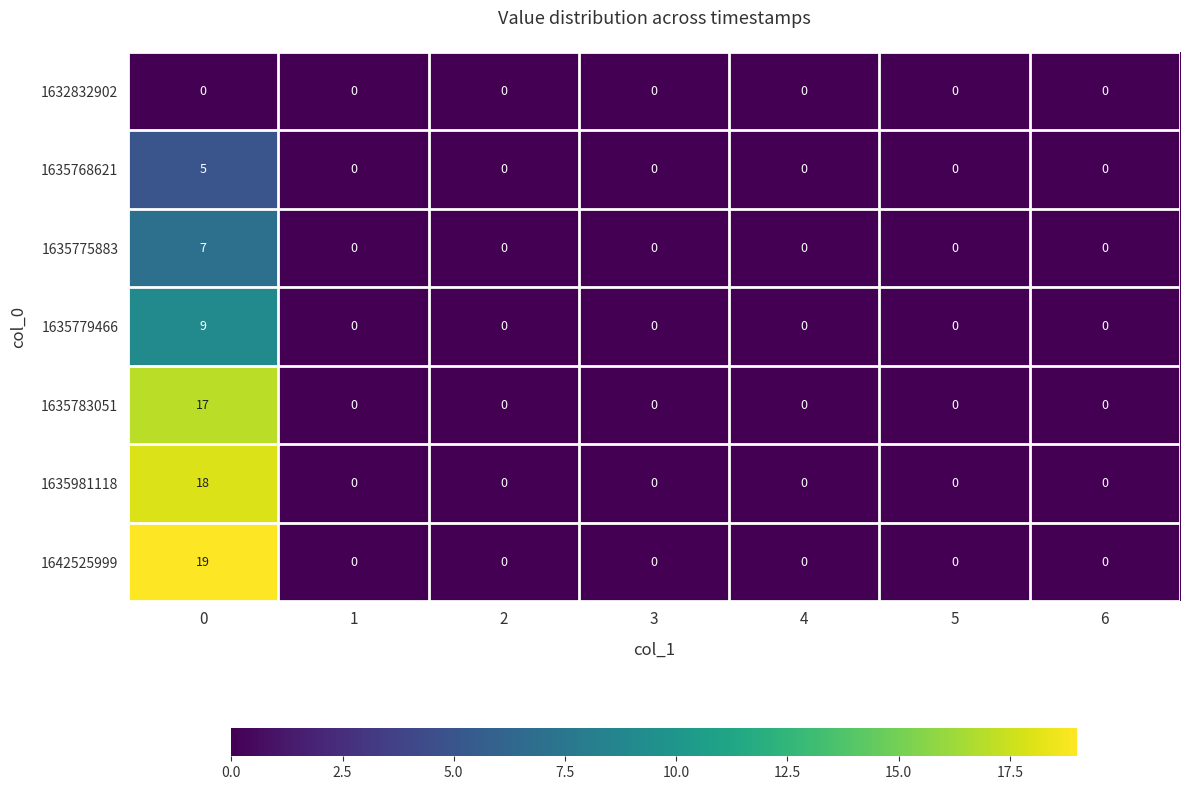

Count the number of categories in the chart.

7